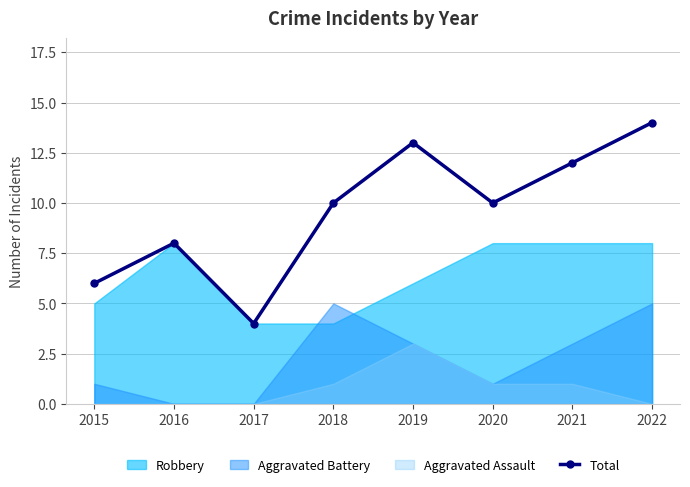

What is the change in value from 2017 to 2021?

+8